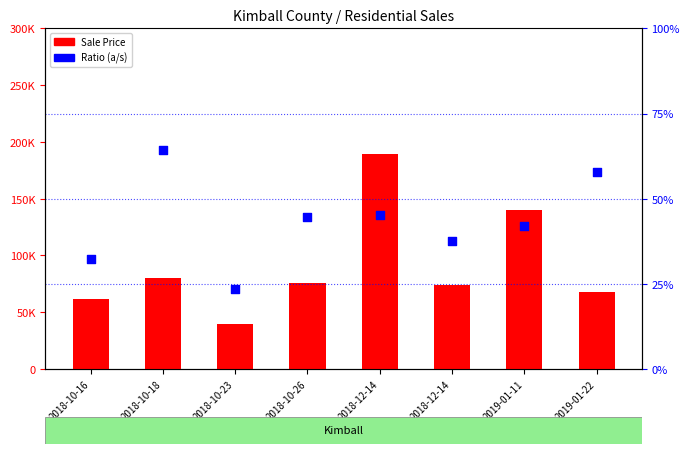

Is the value of Ratio (a/s) at 2018-10-23 greater than the value of Sale Price at 2018-12-14?

No